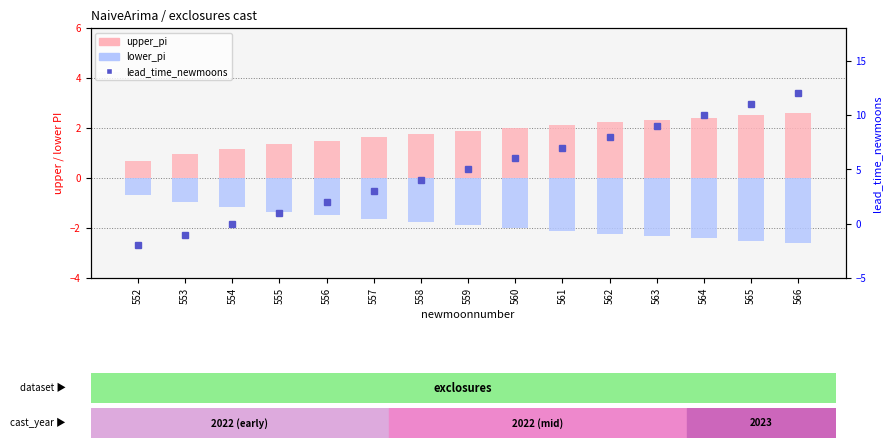

Reading left to right, what are all the values shown in this chart?

upper_pi: 552=0.7	553=0.9	554=1.2	555=1.3	556=1.5	557=1.6	558=1.8	559=1.9	560=2.0	561=2.1	562=2.2	563=2.3	564=2.4	565=2.5	566=2.6
lower_pi: 552=-0.7	553=-0.9	554=-1.2	555=-1.3	556=-1.5	557=-1.6	558=-1.8	559=-1.9	560=-2.0	561=-2.1	562=-2.2	563=-2.3	564=-2.4	565=-2.5	566=-2.6
lead_time_newmoons: 552=-2.0	553=-1.0	554=0.0	555=1.0	556=2.0	557=3.0	558=4.0	559=5.0	560=6.0	561=7.0	562=8.0	563=9.0	564=10.0	565=11.0	566=12.0